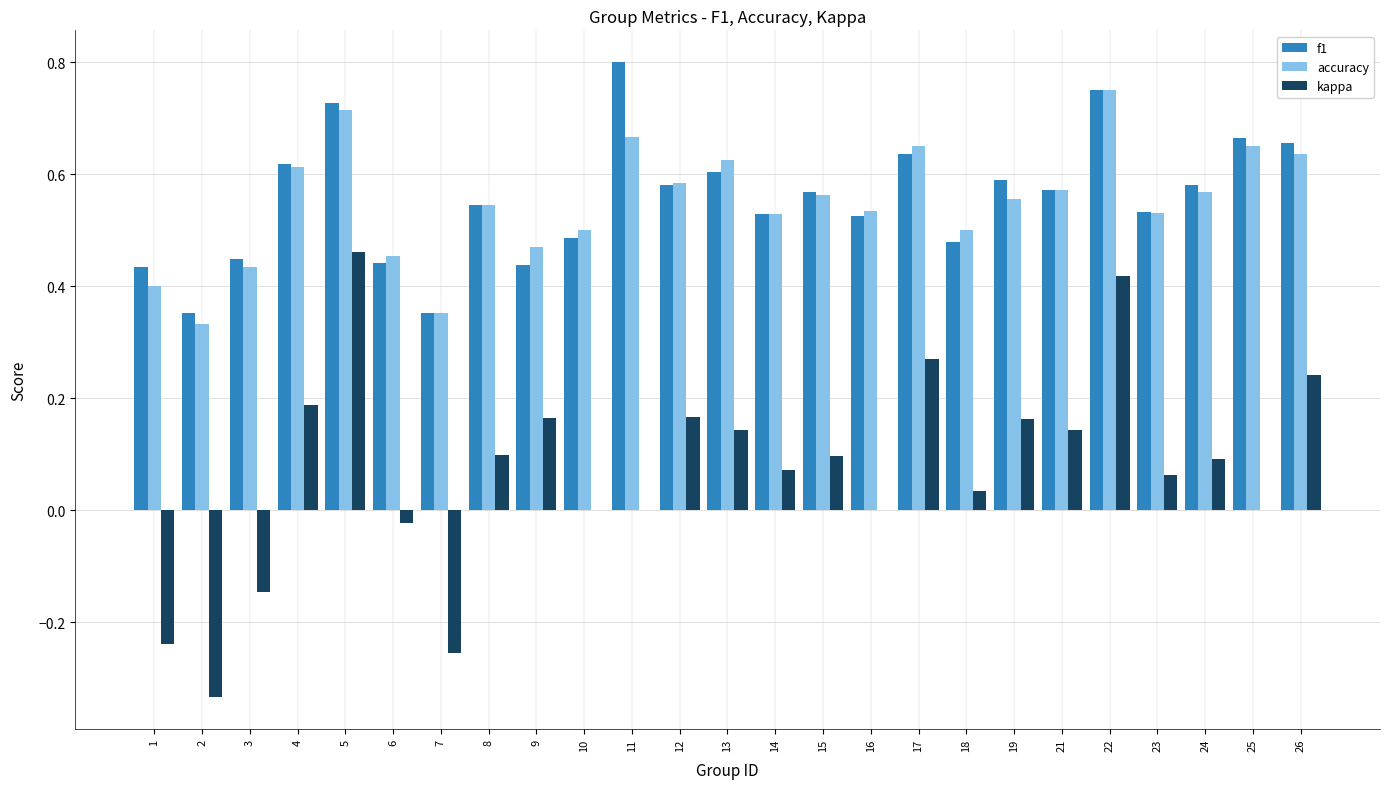

Where does the kappa series first go above 0?

4